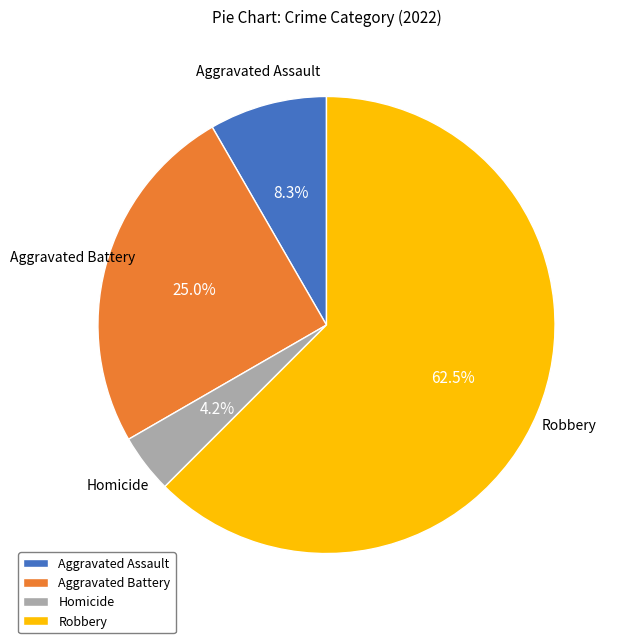

Which category has the smallest portion of the pie?

Homicide